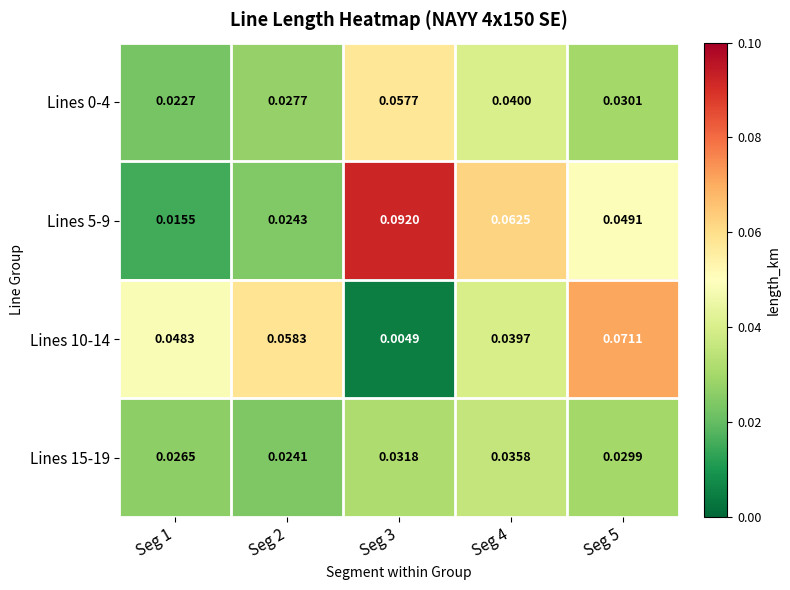

Which series changed the most between Seg 2 and Seg 4?

Lines 5-9